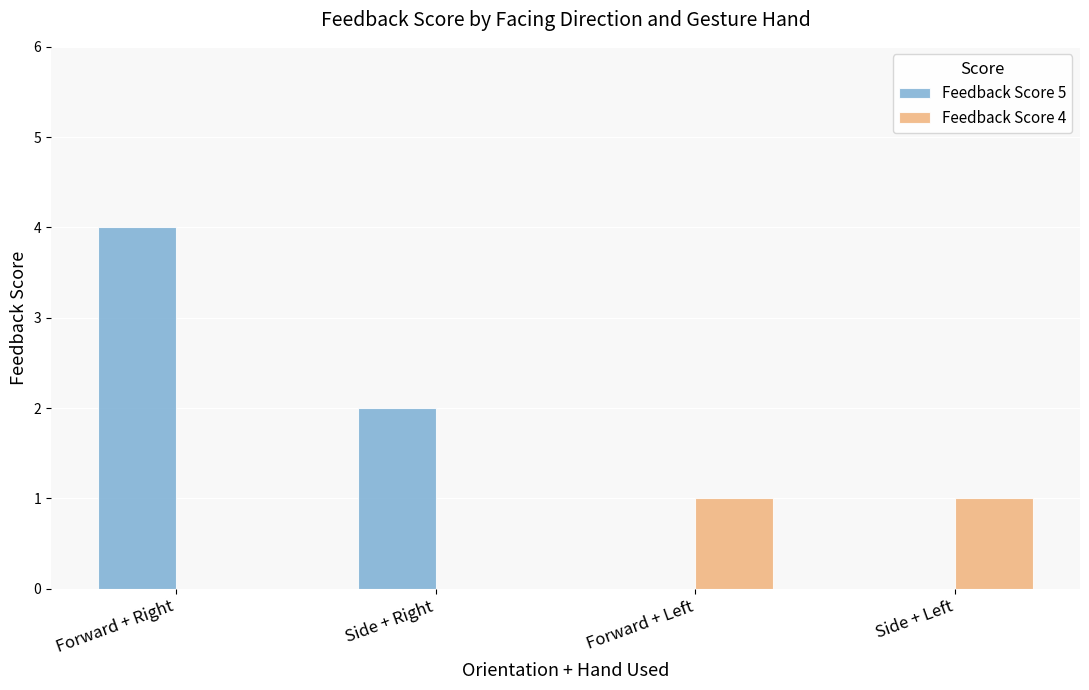

The value of Feedback Score 5 at Forward + Right is 7. True or false?

False